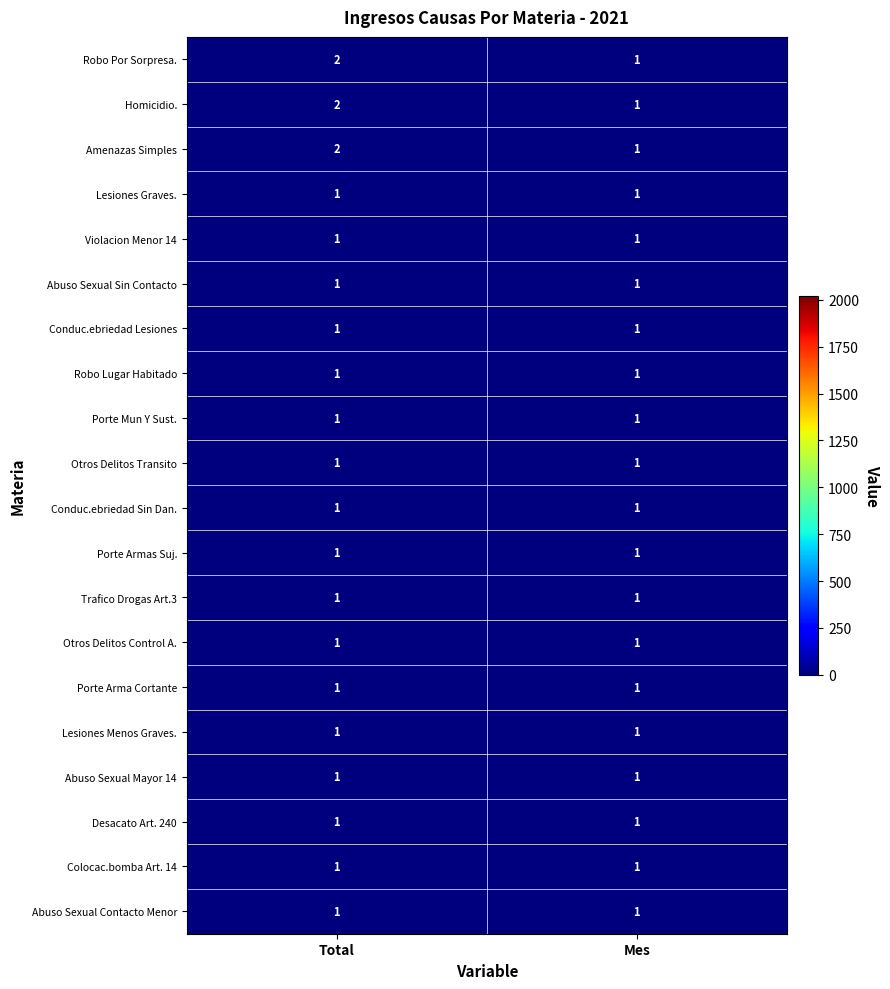

Which category has the highest value across all series?

Total